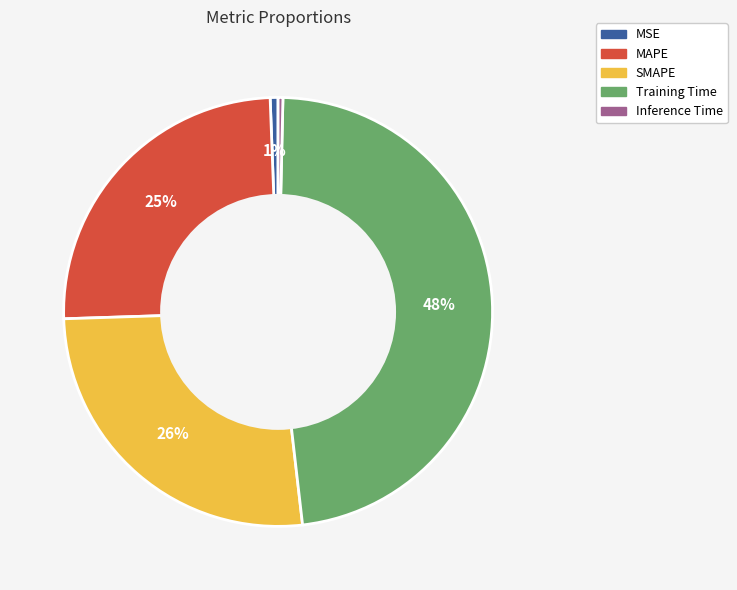

Count the number of slices in the pie.

5